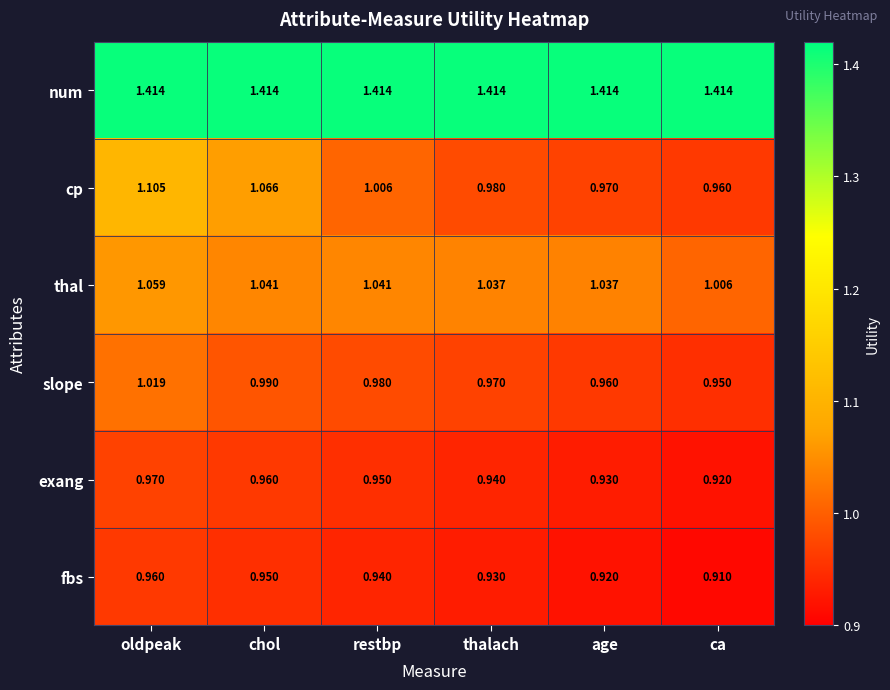

Which category has the lowest value across all series?

ca